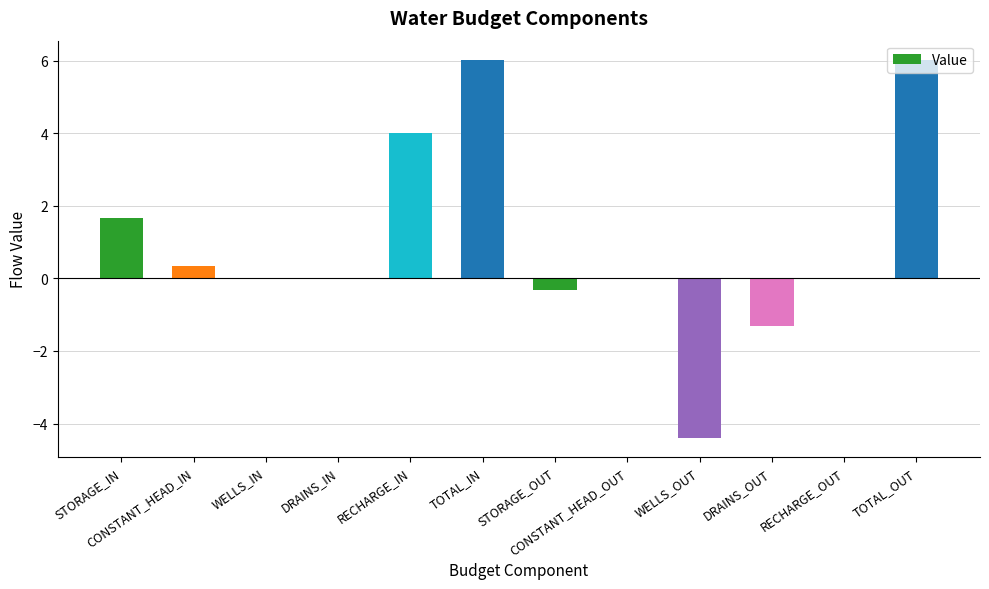

Which has a higher value, RECHARGE_IN or WELLS_IN?

RECHARGE_IN